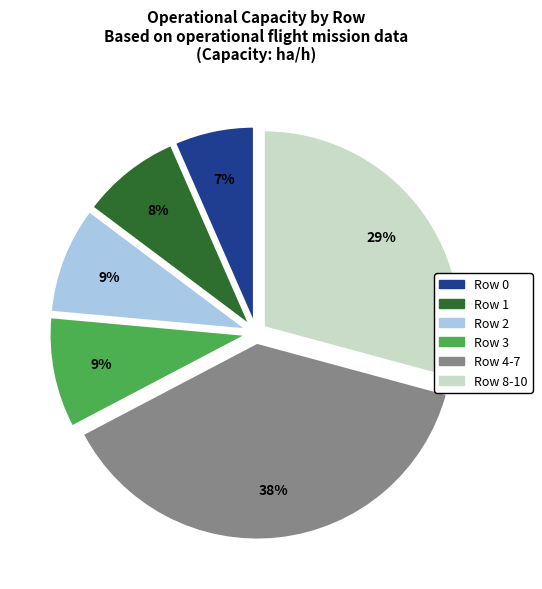

Is it true that Row 0 is 12% of the pie?

False